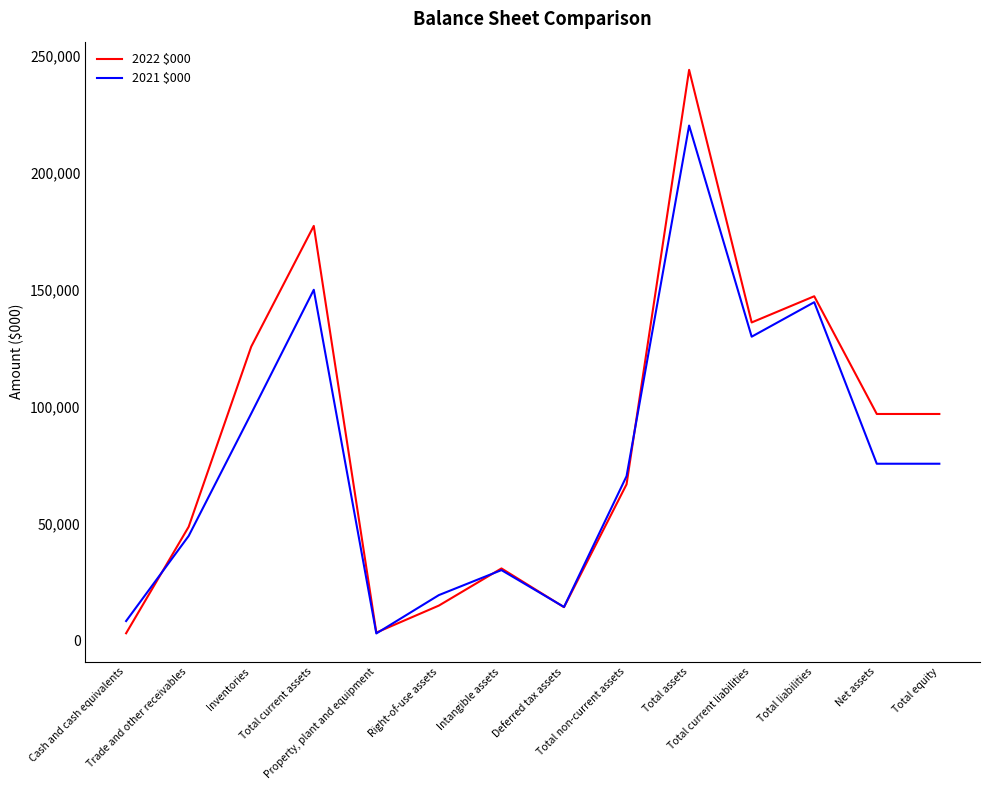

What is the greatest value displayed?

243910